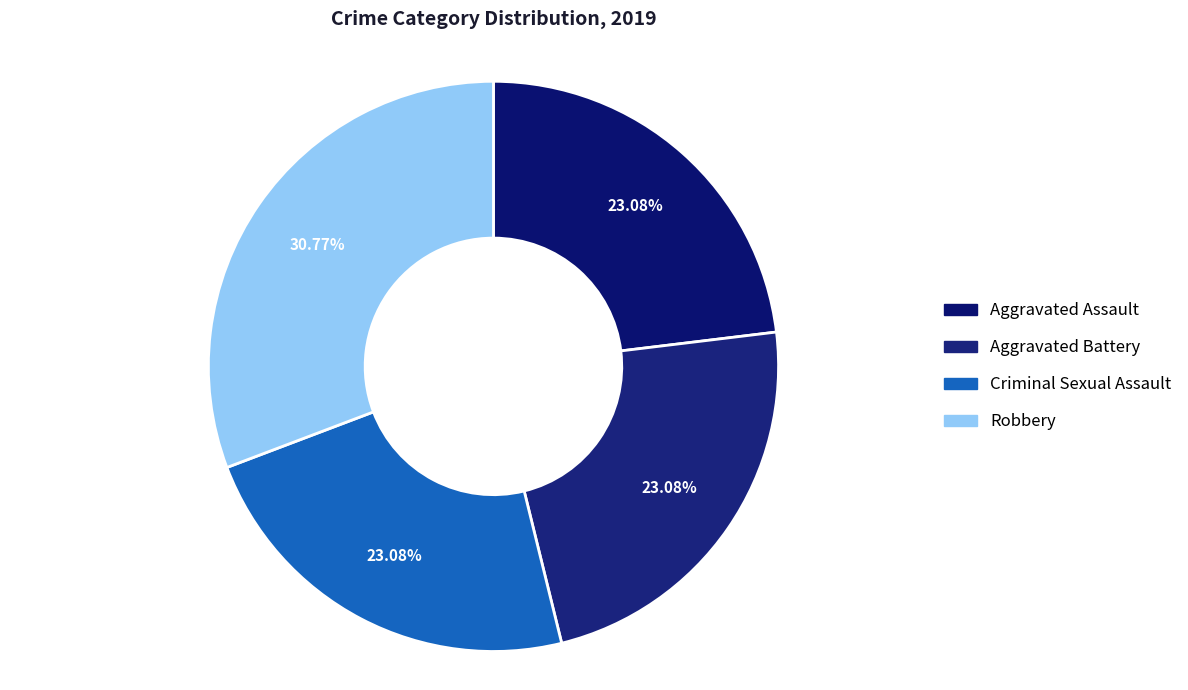

What is the largest slice in the pie chart?

Robbery